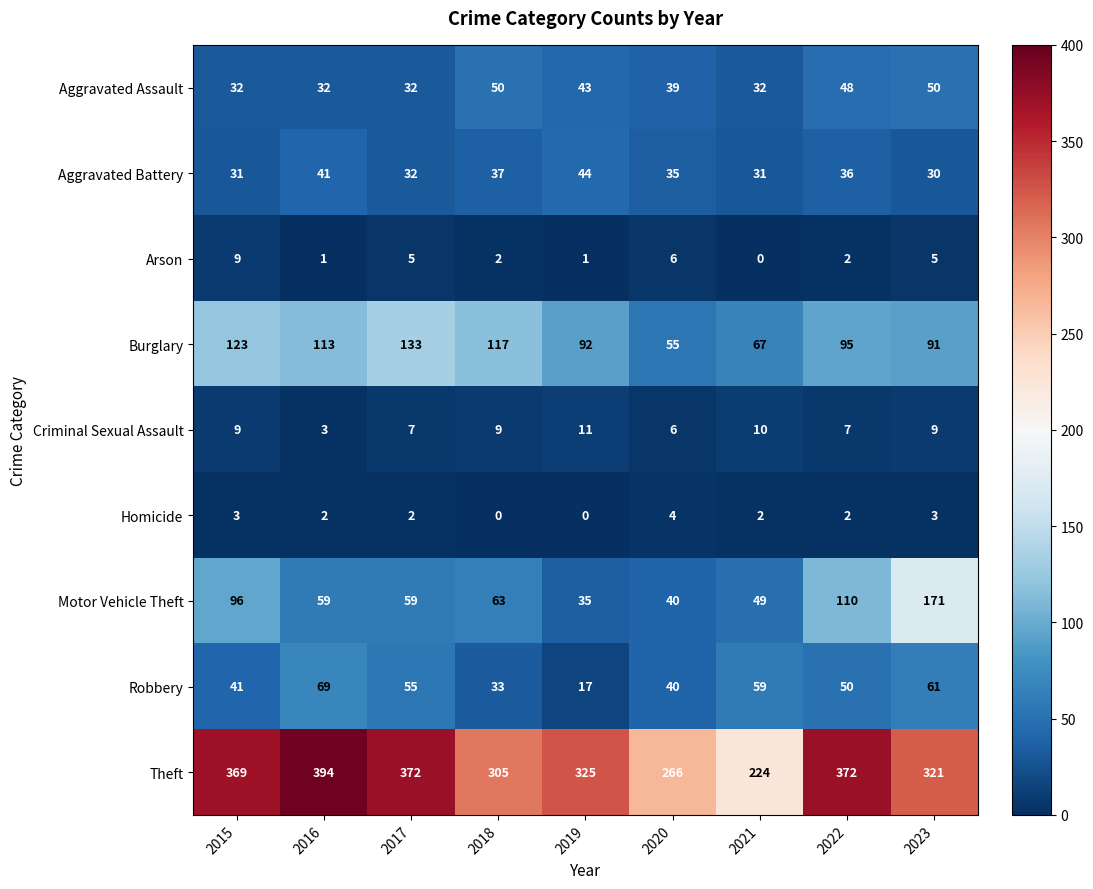

What is the highest value of the Burglary series?

133